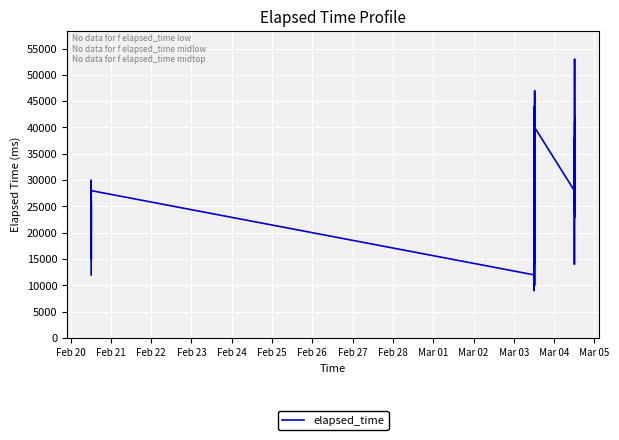

What is the maximum value shown in the chart?

53000